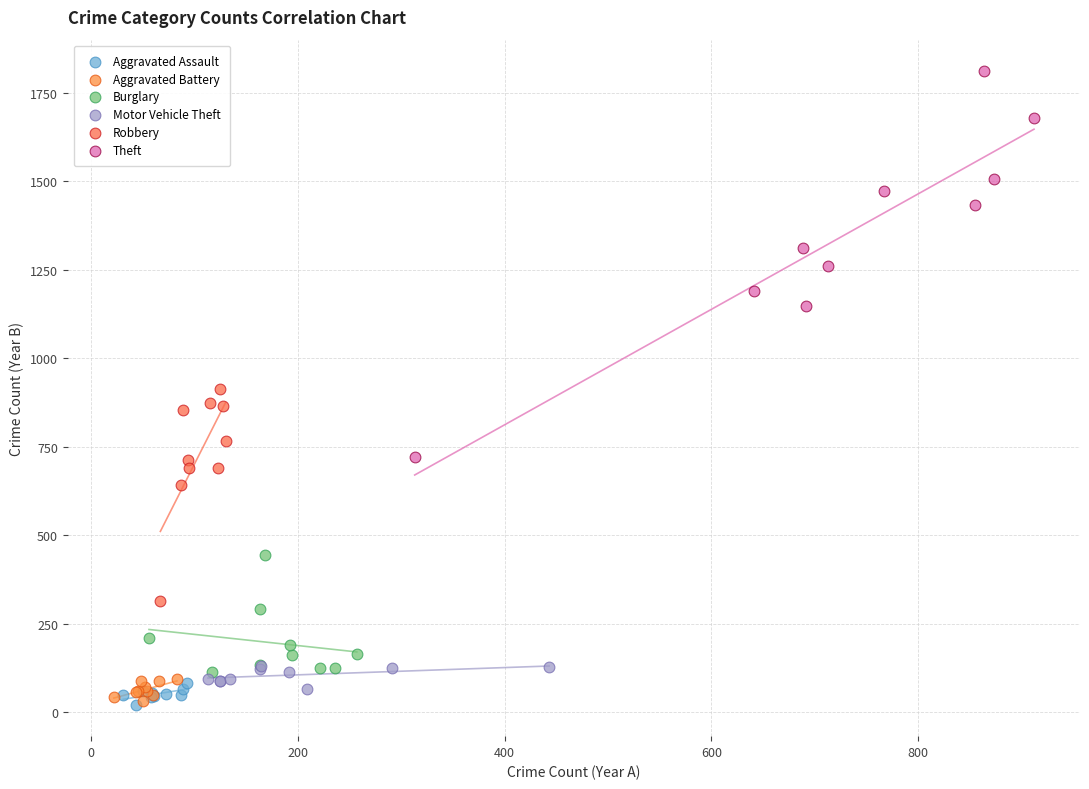

Which series has the largest Y range (max minus min)?

Theft